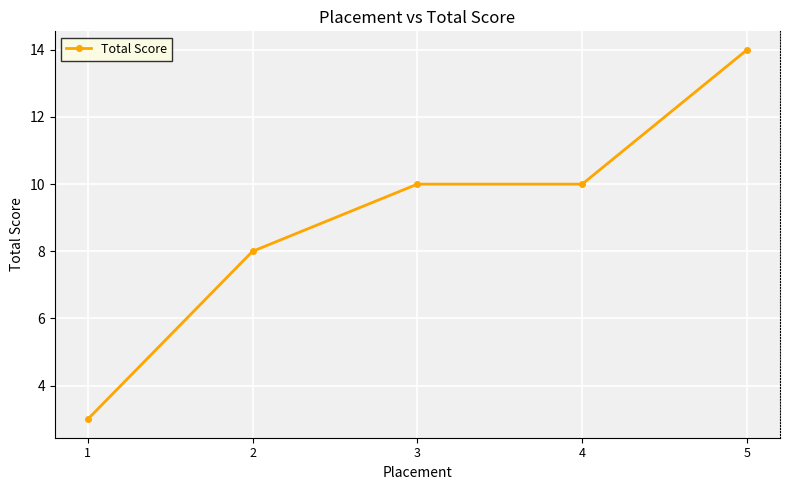

What is the ratio of the value at 3 to the value at 4?

1.0